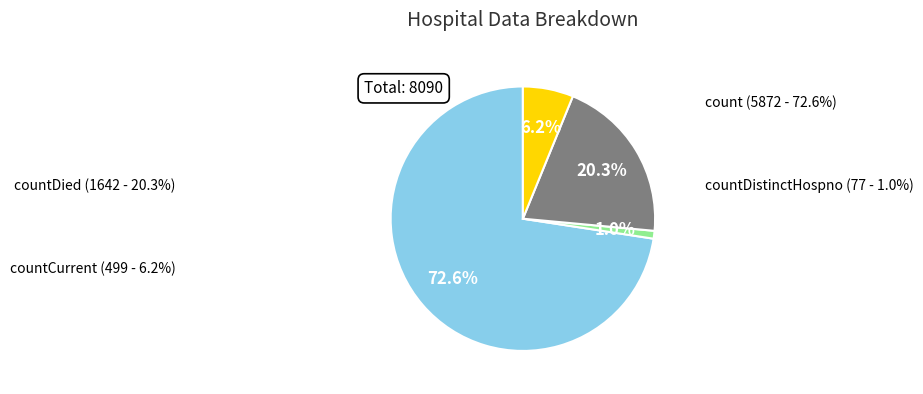

Is there any slice that represents more than half of the pie?

Yes